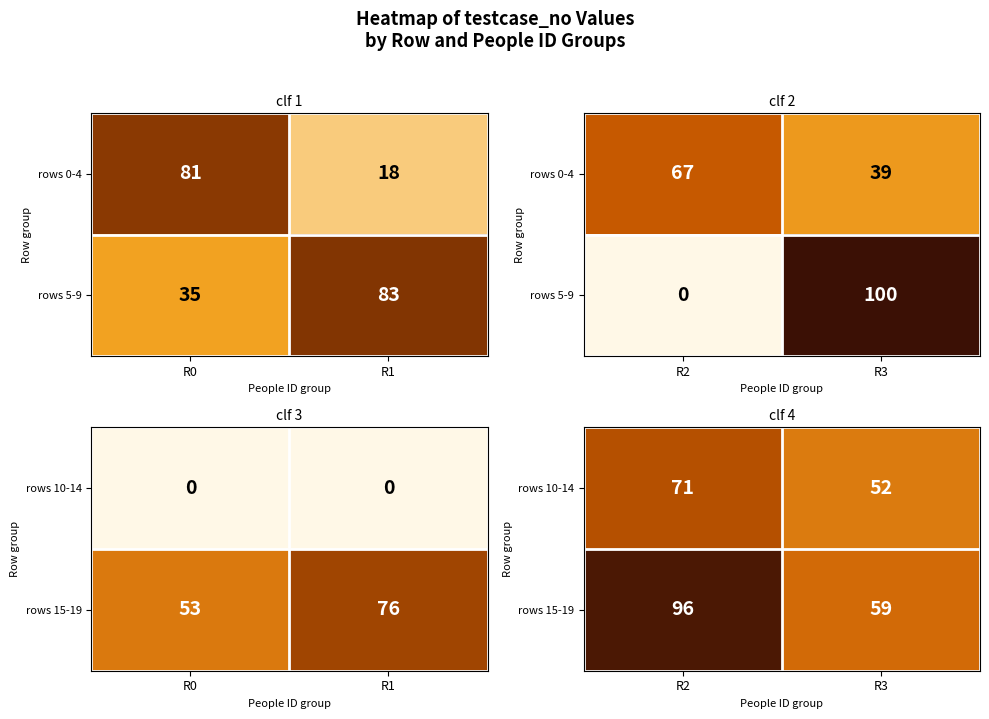

Count the number of data series in this chart.

2